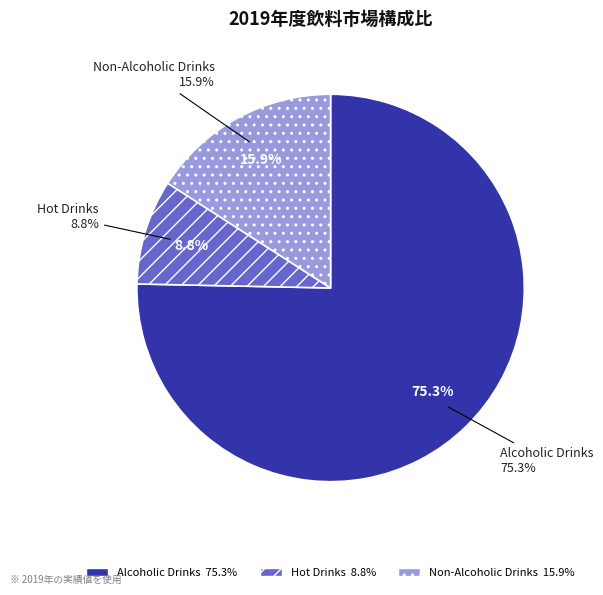

Which slice is the largest?

Alcoholic Drinks